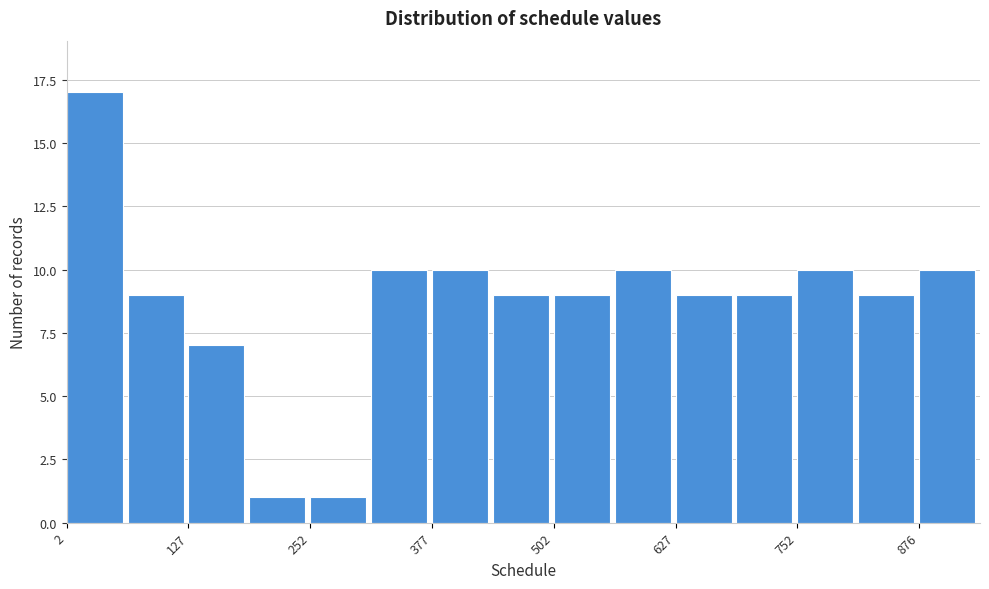

Around what value on the x-axis is the tallest bar? Give the approximate position of its centre, as read against the axis.

40